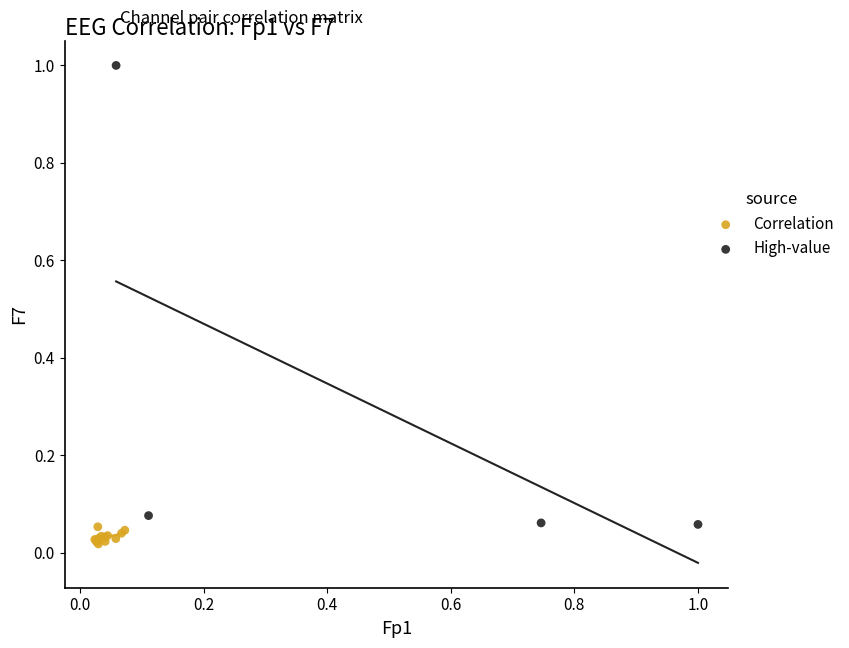

Which series contains the lowest Y value?

Correlation